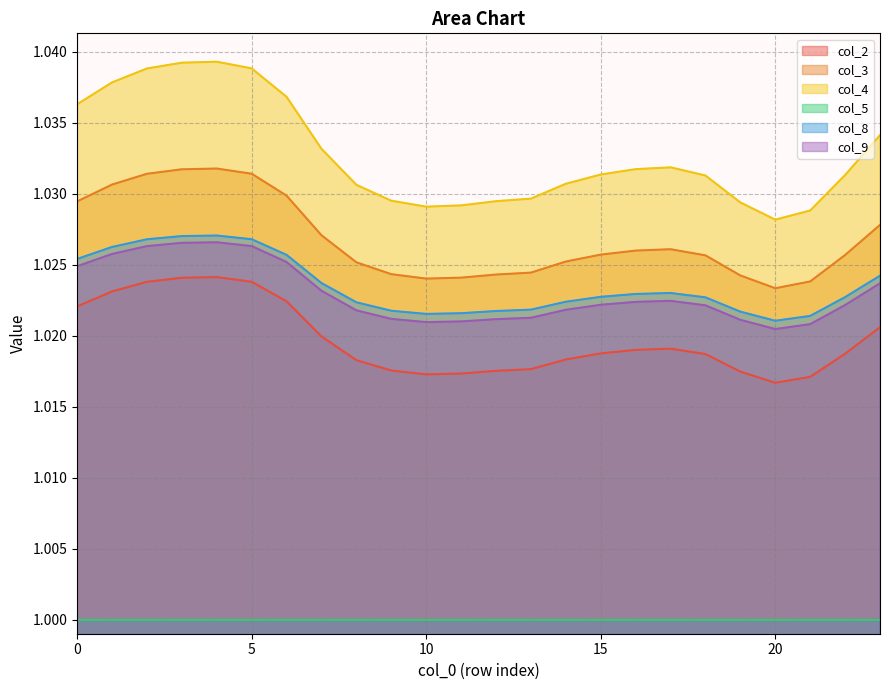

The col_2 series shows 1.0 at 2. True or false?

True